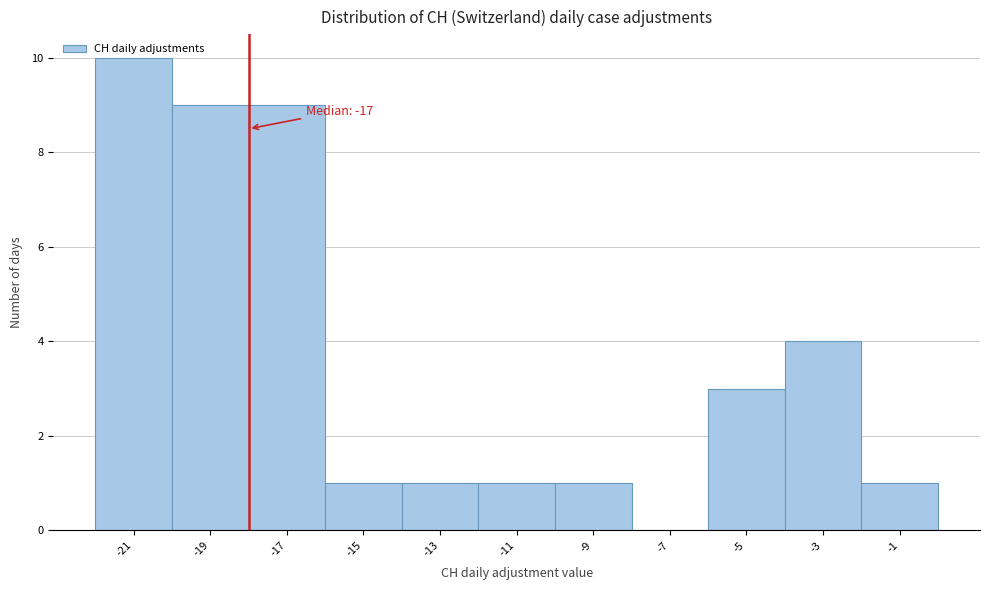

True or false: the data shows 1 at -9.

True